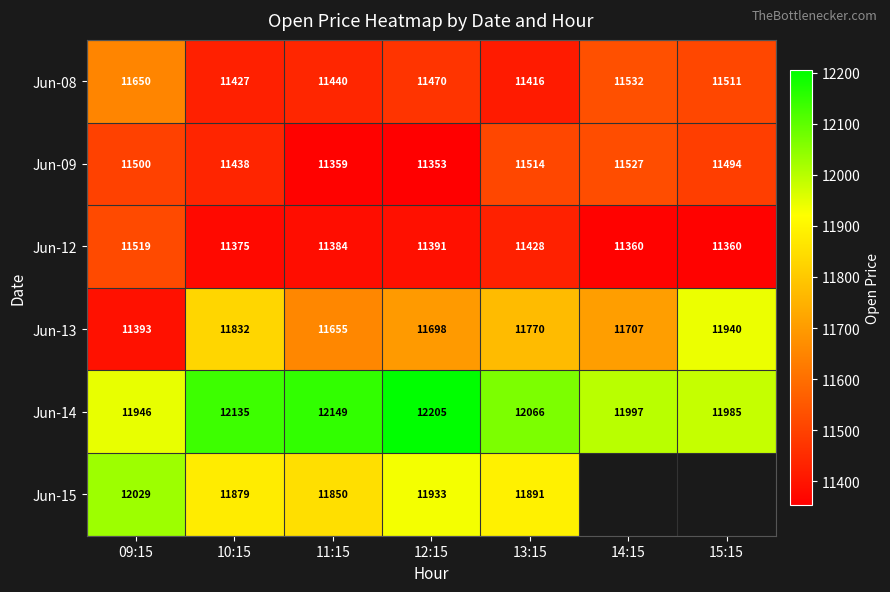

Between 09:15 and 10:15, which series saw the biggest shift?

Jun-13